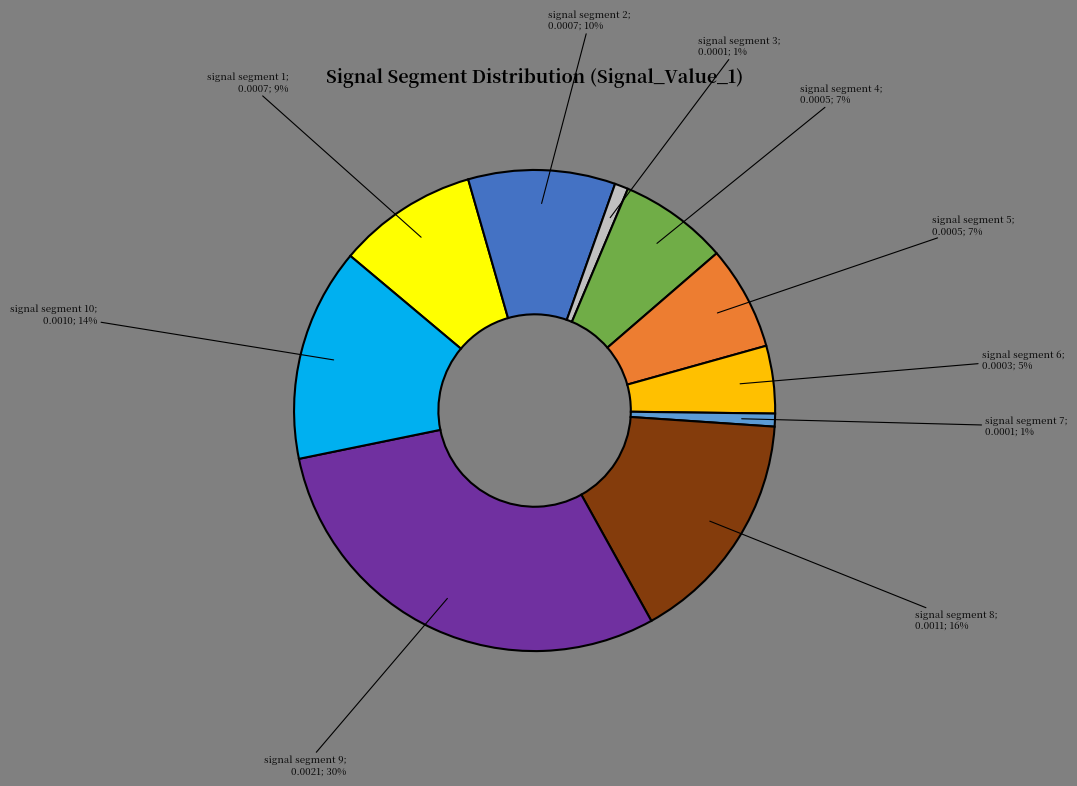

Does any single category account for the majority?

No